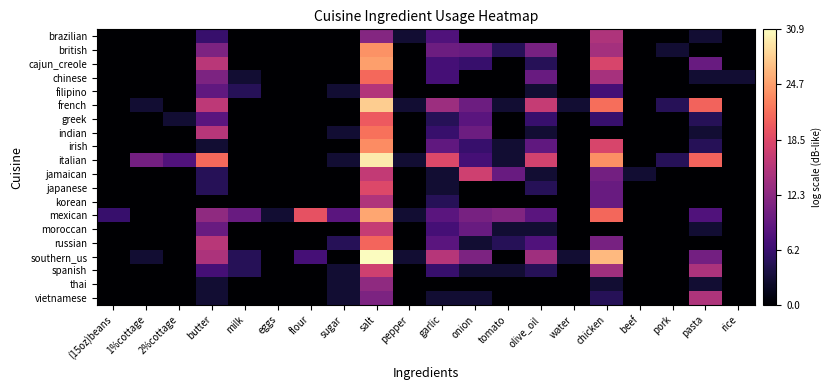

What is the maximum value shown in the chart?

30.9